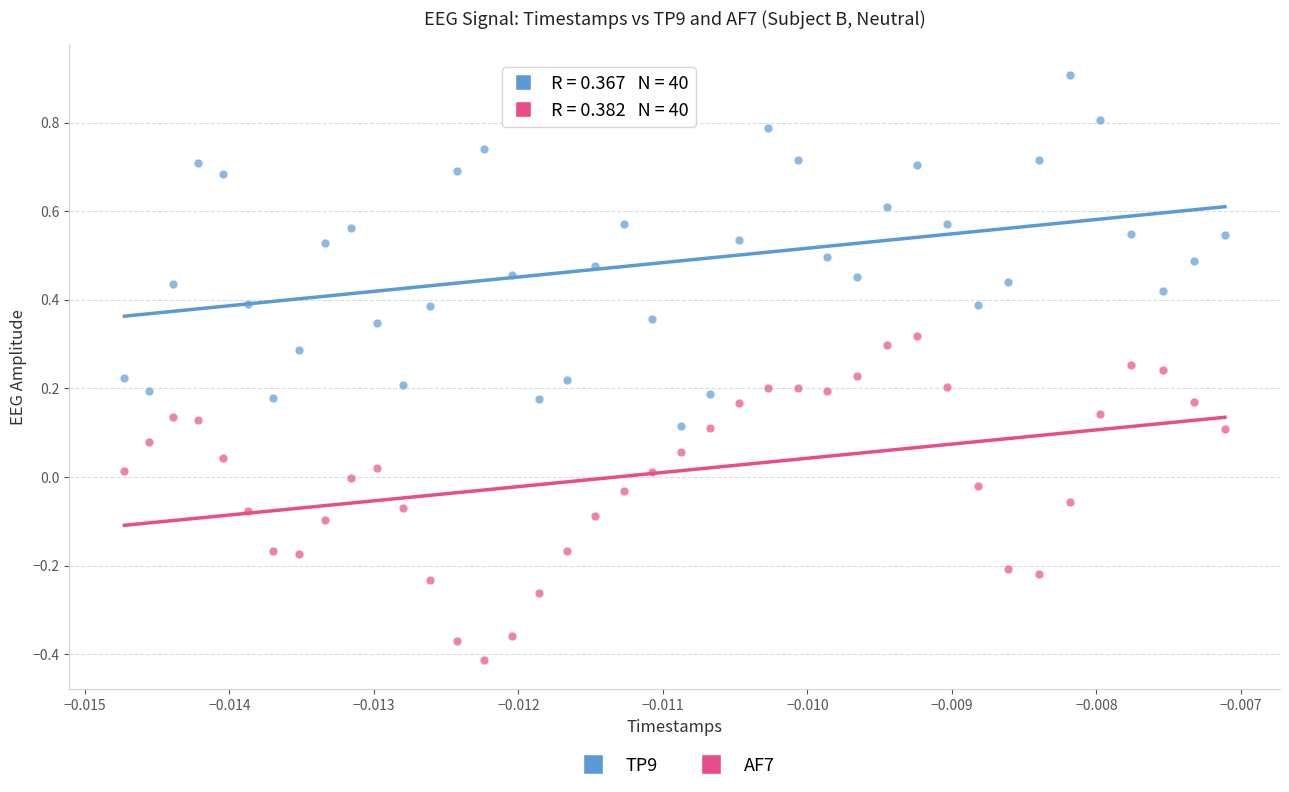

What are all the series names shown in the legend?

TP9, AF7